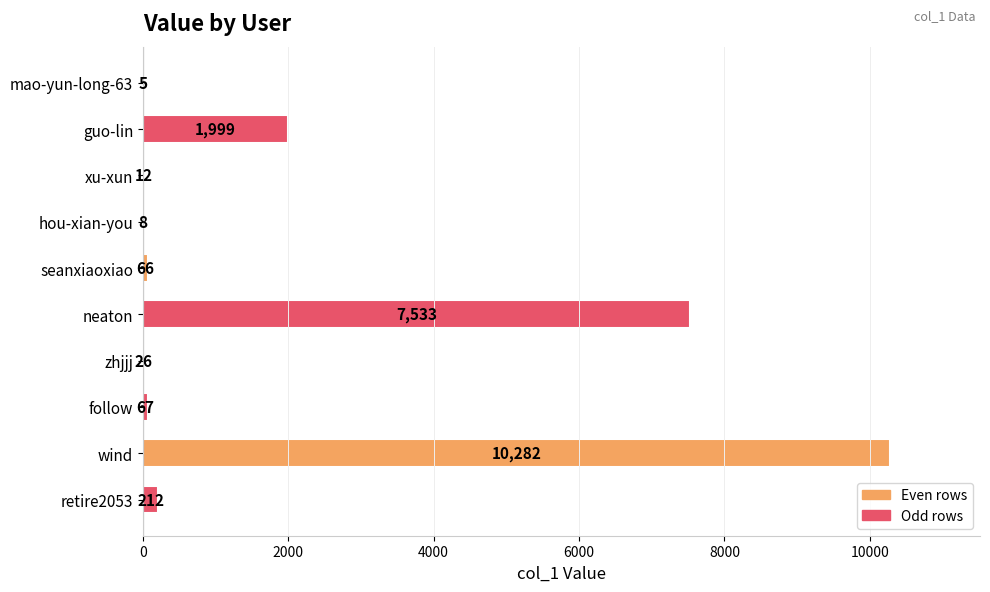

At which label is the value closest to 5143?

neaton